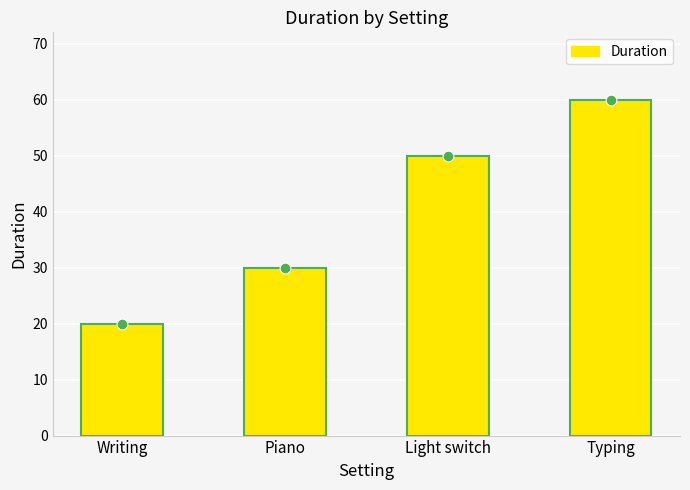

Between Piano and Light switch, which is larger?

Light switch